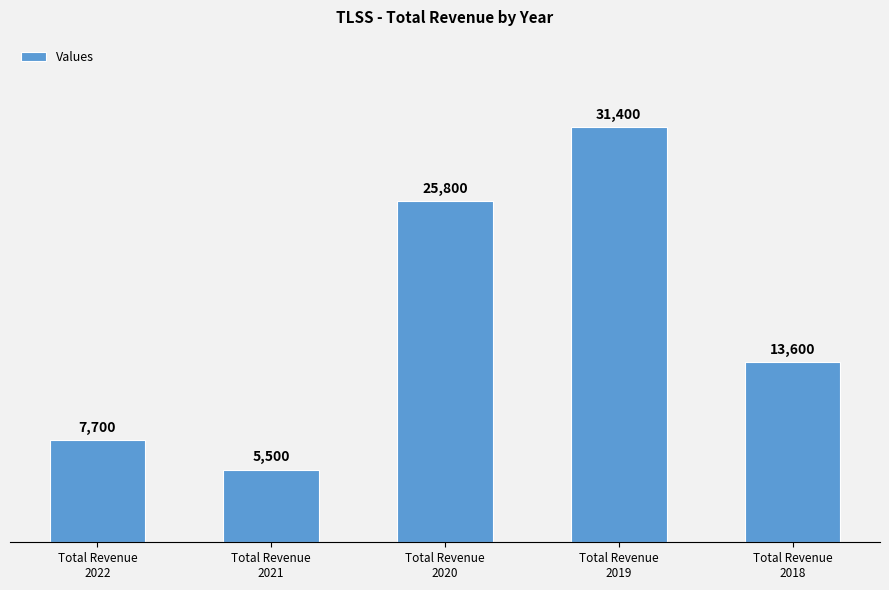

What is the value of the 5th bar from the left?

13600